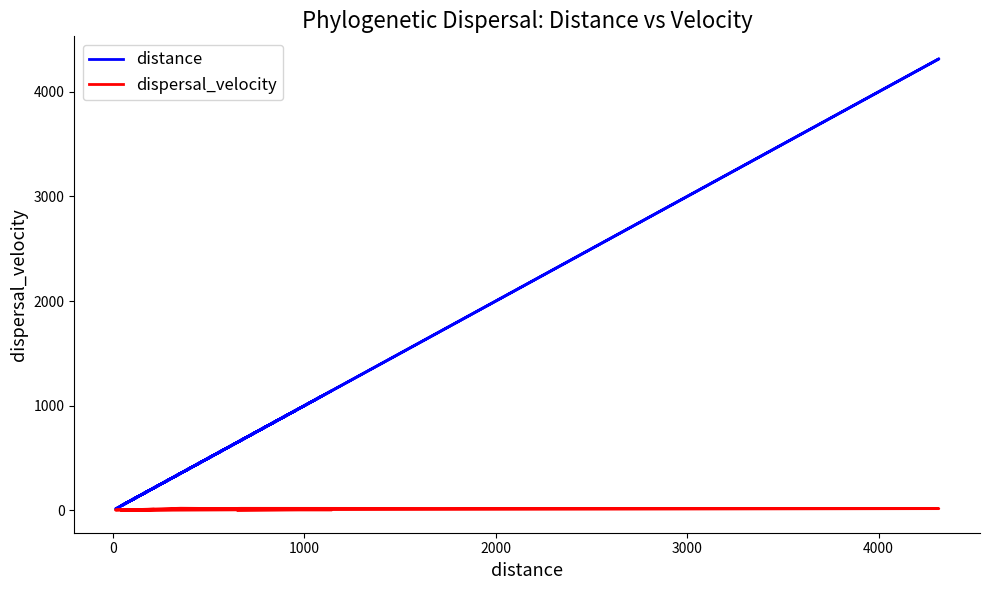

Which series has the largest total across all categories?

distance